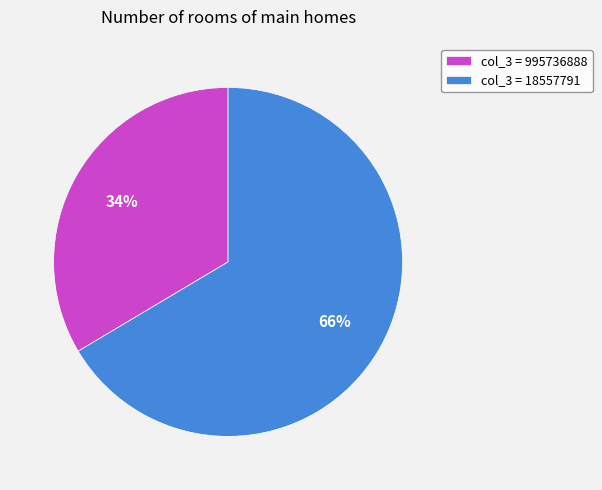

Which category has the biggest portion of the pie?

col_3 = 18557791